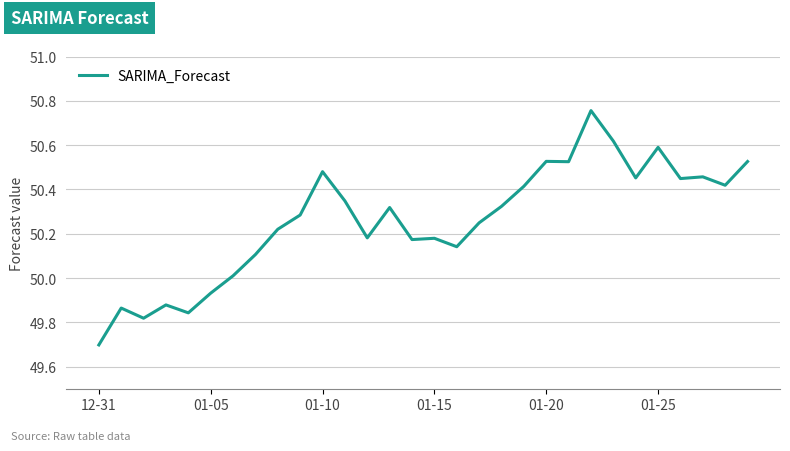

What is the difference between the maximum and minimum values?

1.1